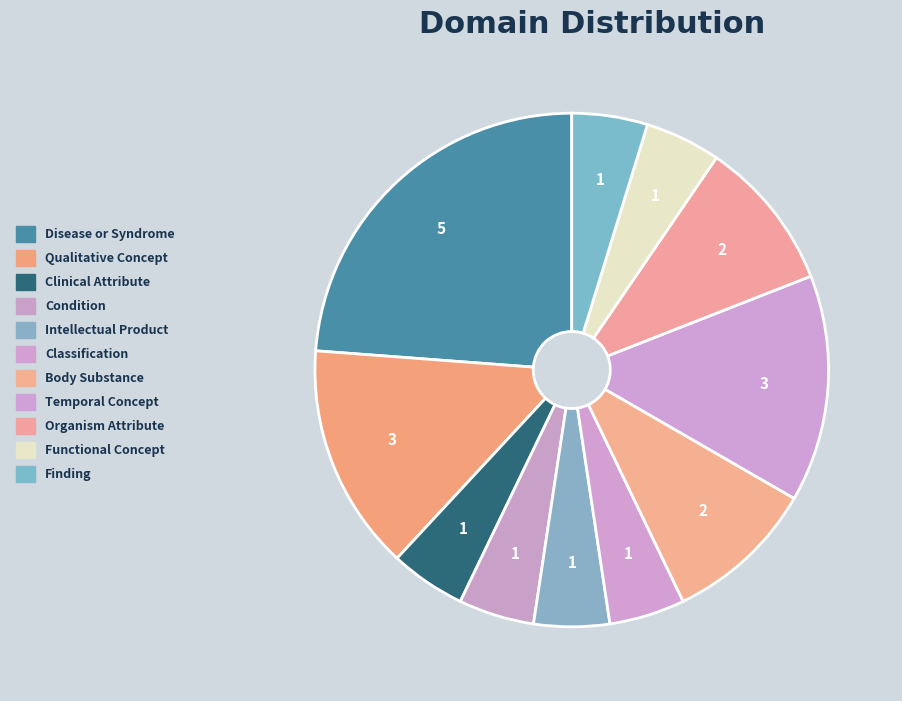

Combined, what portion of the pie is Condition and Qualitative Concept?

19.0%